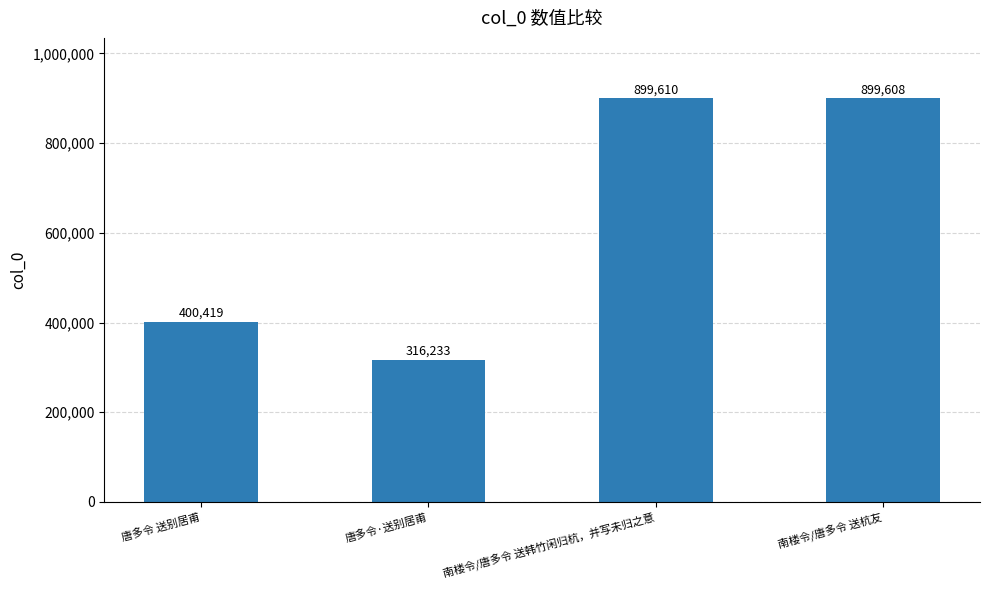

True or false: the data shows 316233 at 唐多令·送别居甫.

True